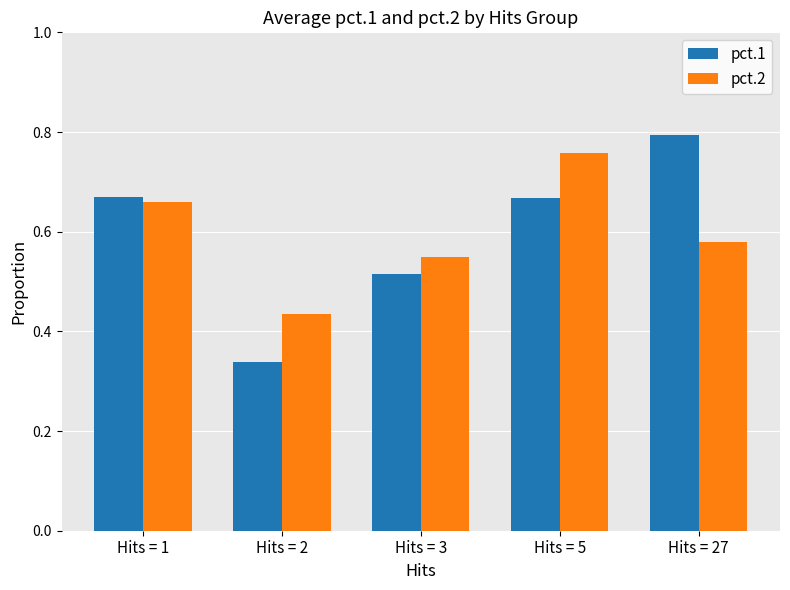

The value of pct.1 at Hits = 3 is 0.8. True or false?

False